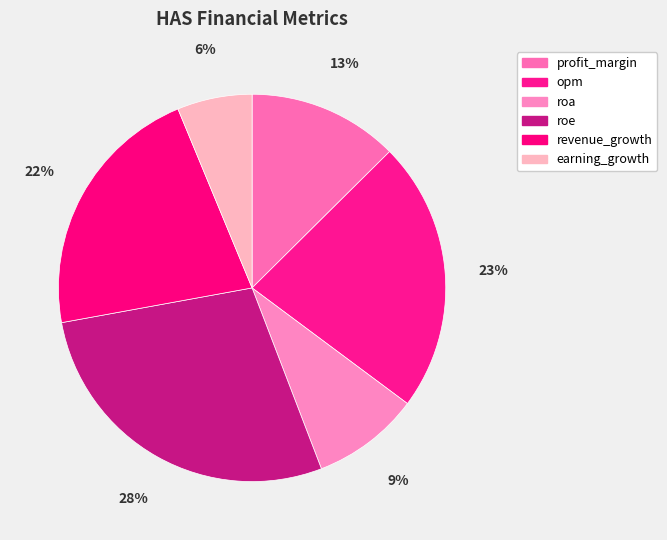

How many slices are in this pie chart?

6